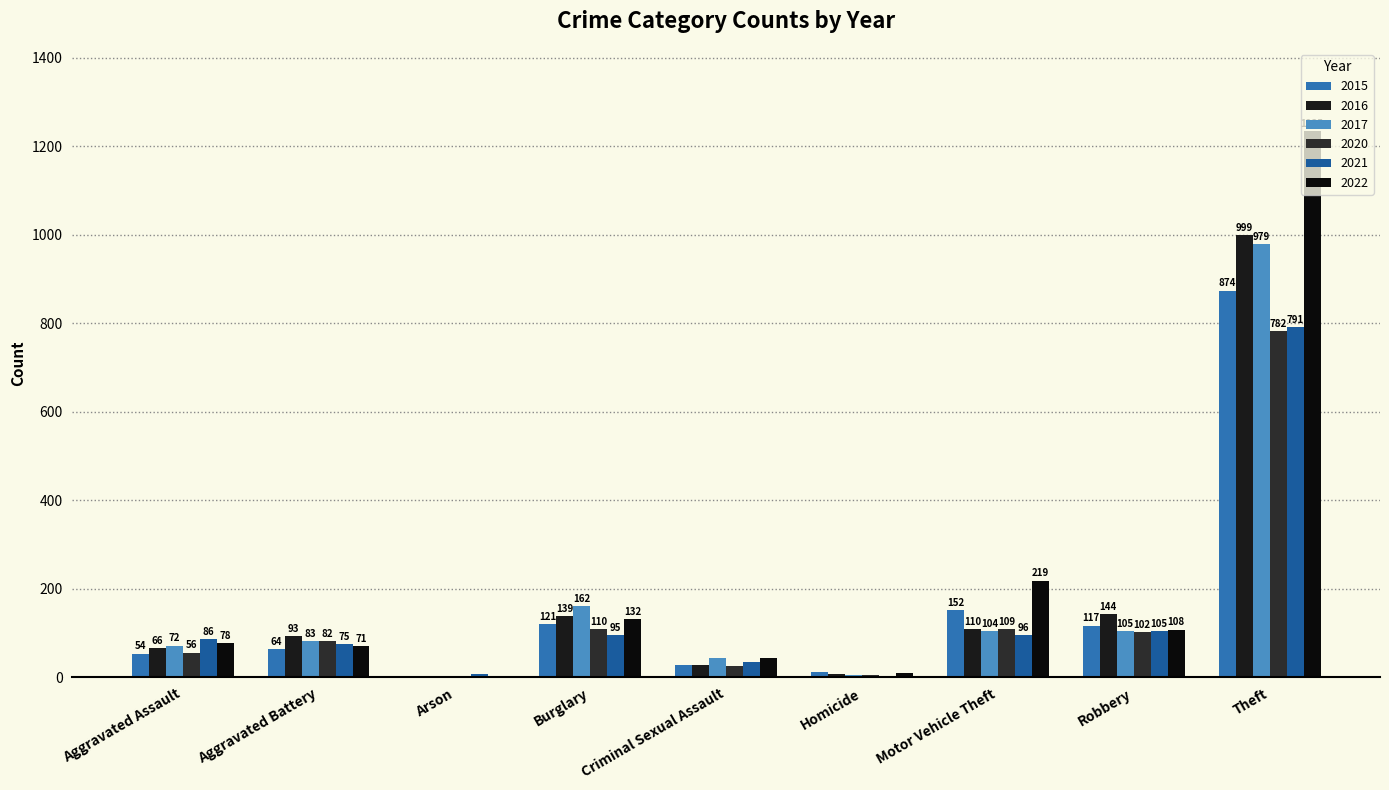

What is the smallest value displayed?

1